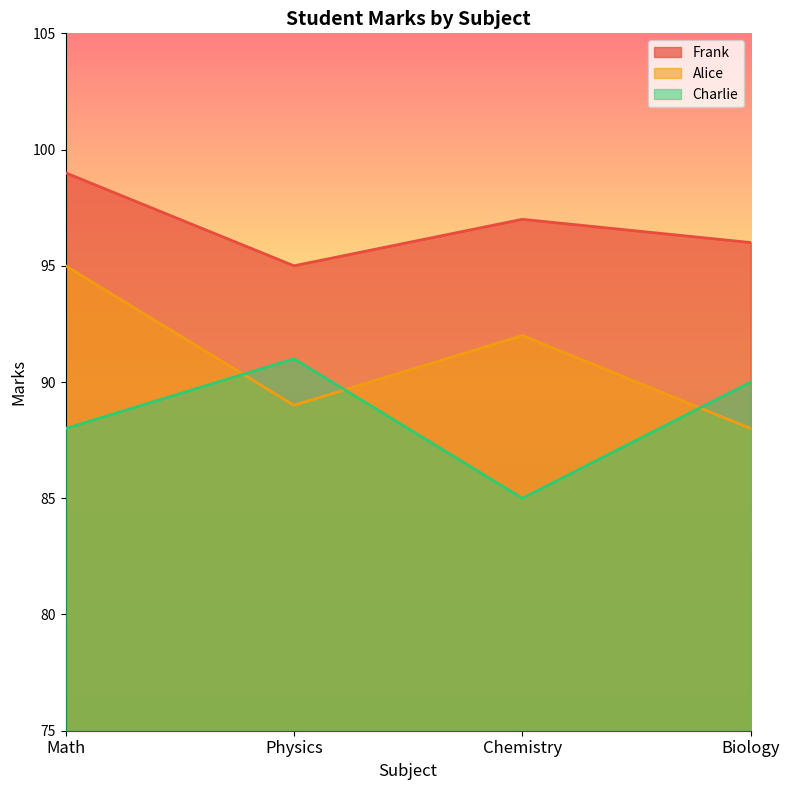

What is the maximum value shown in the chart?

99